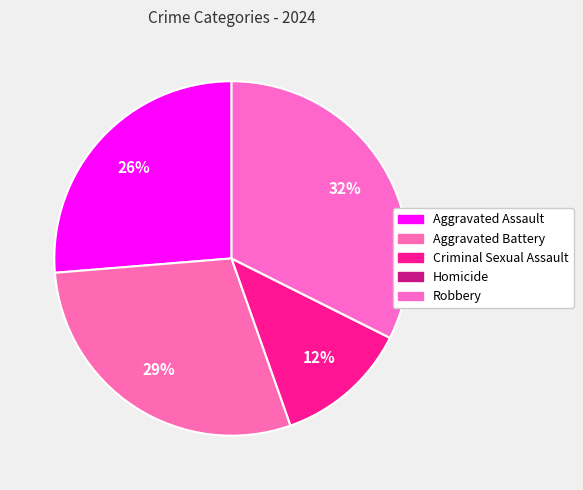

What is the smallest slice in the pie chart?

Homicide